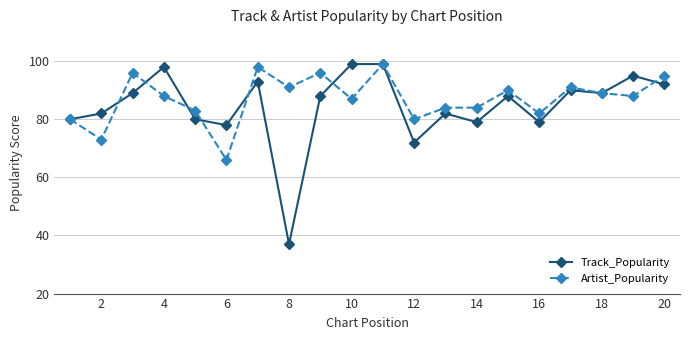

What is the lowest value of the Artist_Popularity series?

66